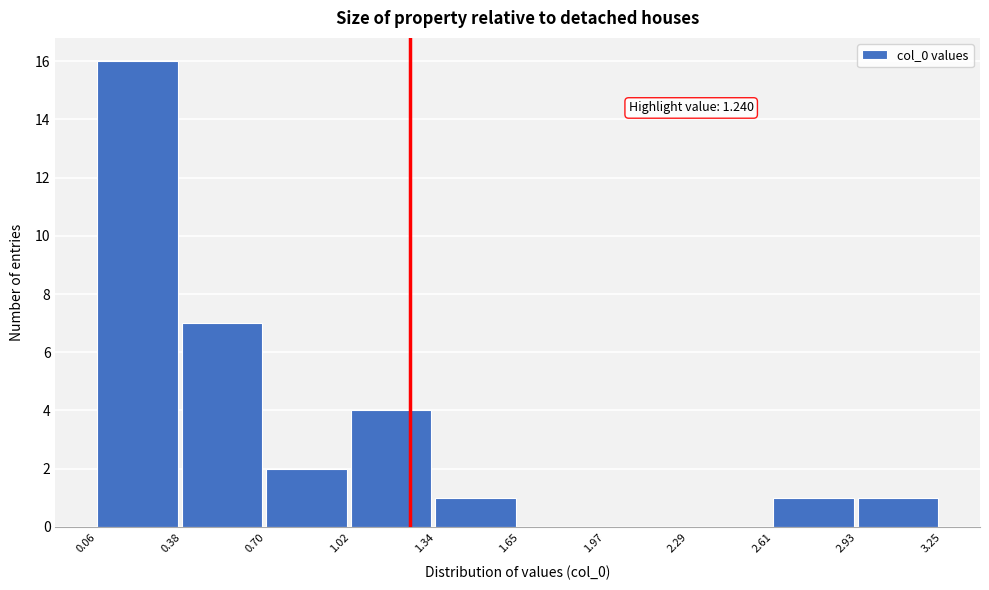

Over which range of the x-axis is the bar tallest?

0.06 to 0.38